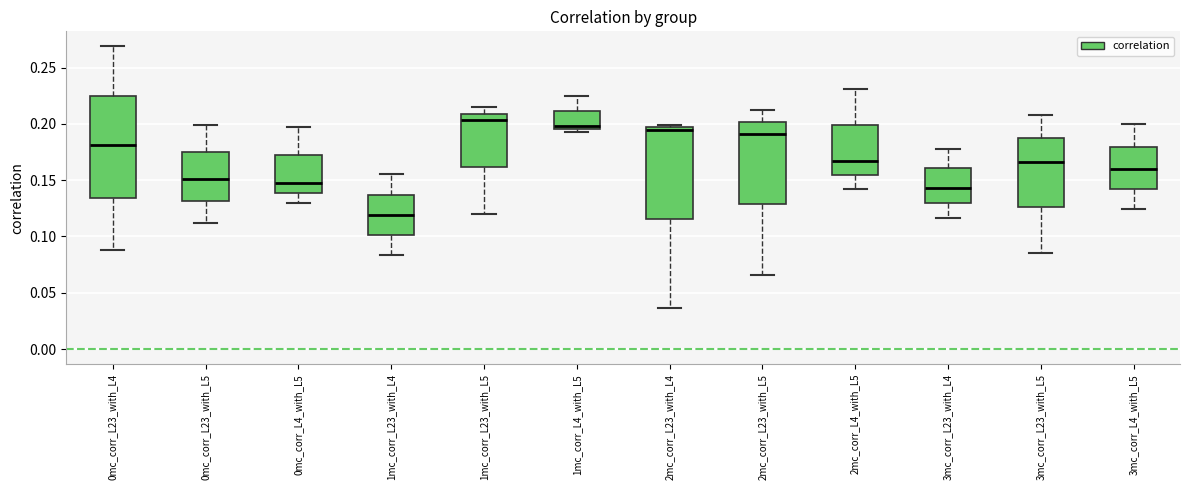

Where does the upper whisker of the box for 0mc_corr_L23_with_L5 end on the y-axis? The values are not printed on the chart, so give them approximately, as read against the axis.

0.200